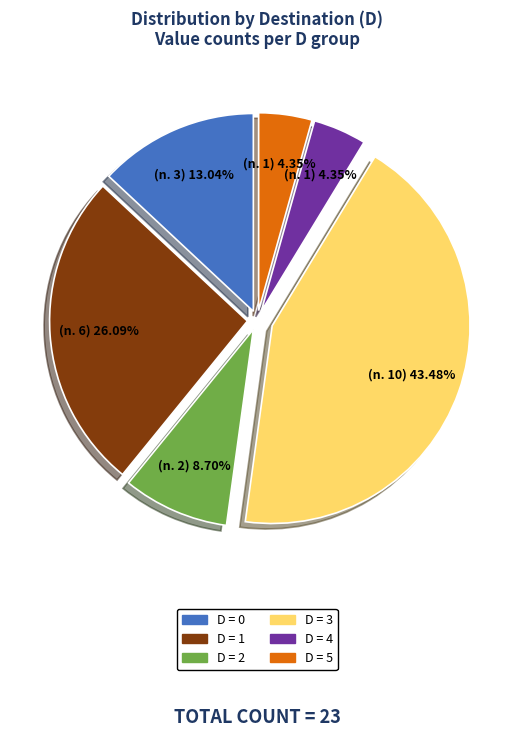

Does any single category account for the majority?

No